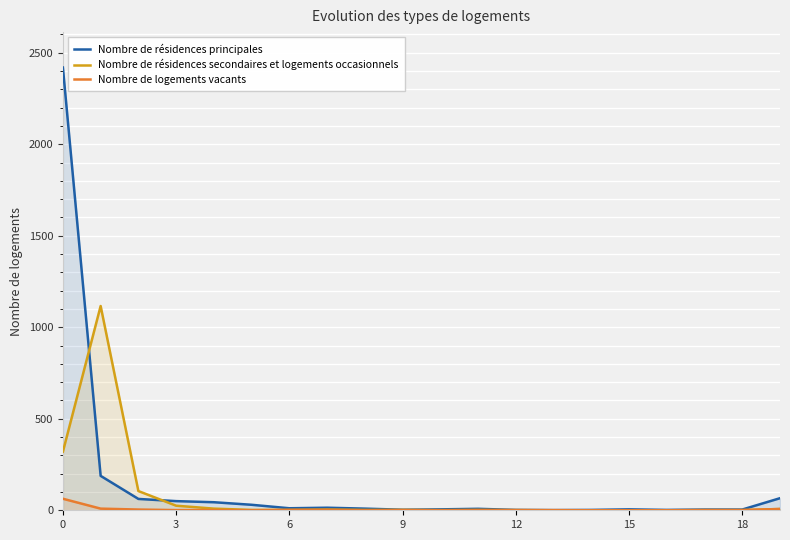

Which series ends up on top after the final intersection of Nombre de résidences secondaires et logements occasionnels and Nombre de résidences principales?

Nombre de résidences principales